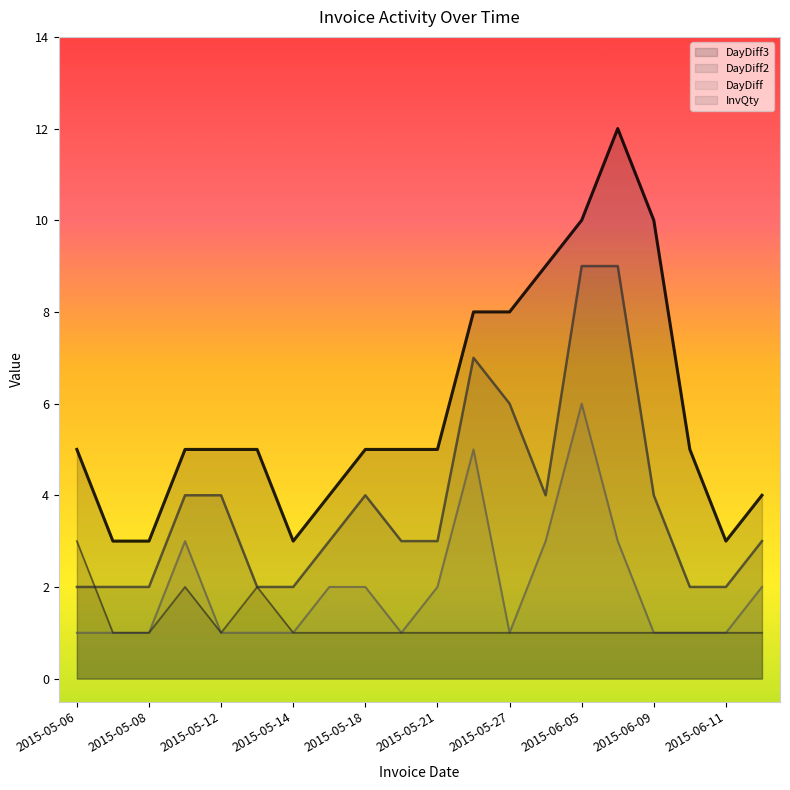

Does the chart have visible grid lines?

No